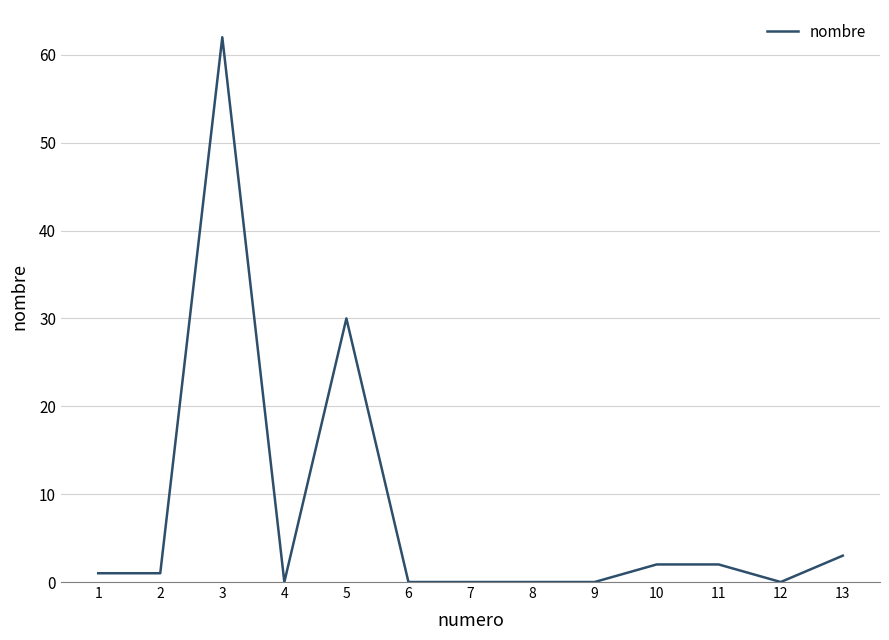

What is the ratio of the value at 10 to the value at 2?

2.0